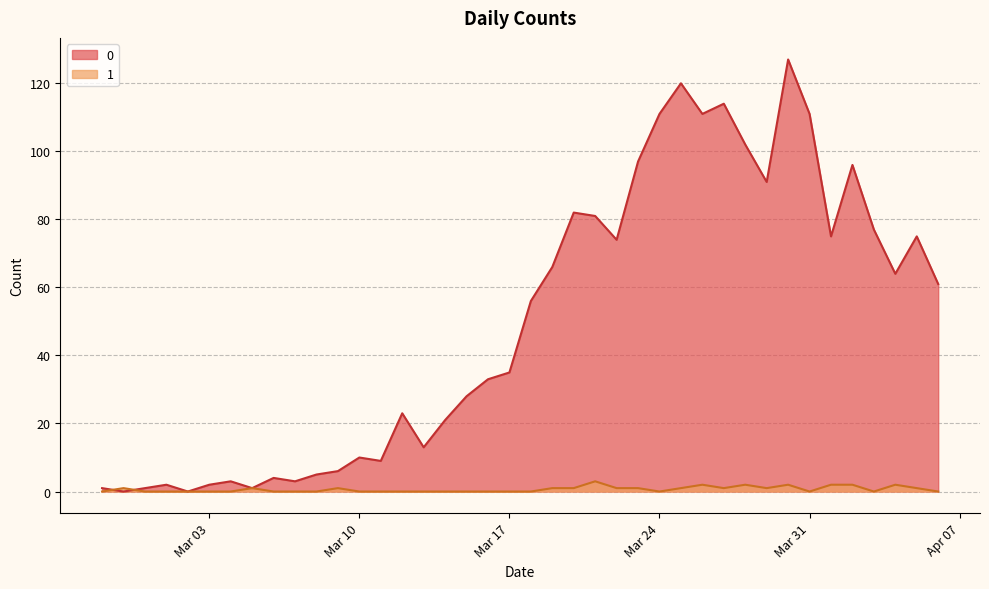

What is the spread (max minus min) of values at 2020-03-07?

3